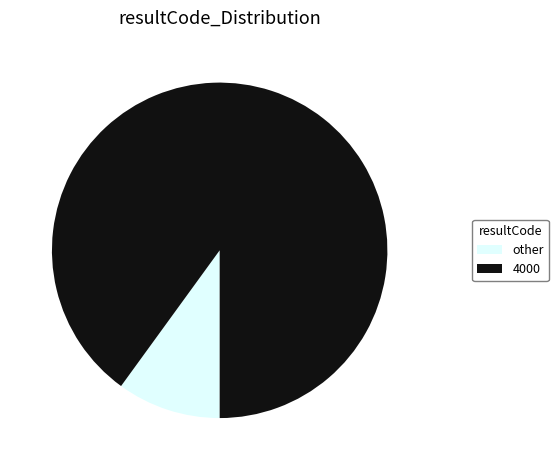

Combined, do 4000 and other account for over 50%?

Yes